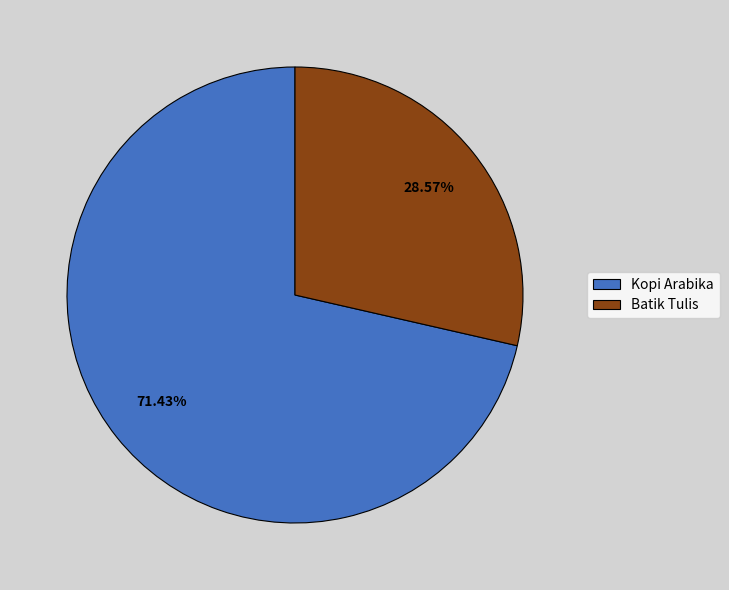

What is the ratio of the value at Batik Tulis to the value at Kopi Arabika?

0.4